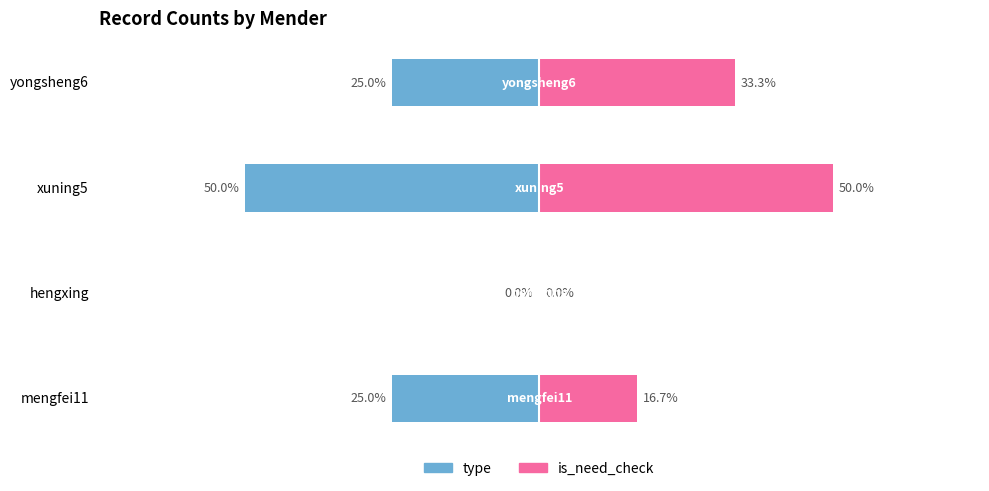

List the series in order of their overall mean, highest first.

is_need_check, type